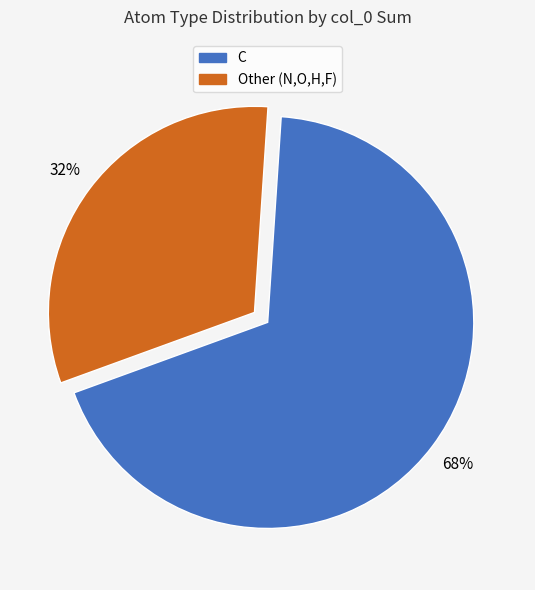

Does any single category account for the majority?

Yes